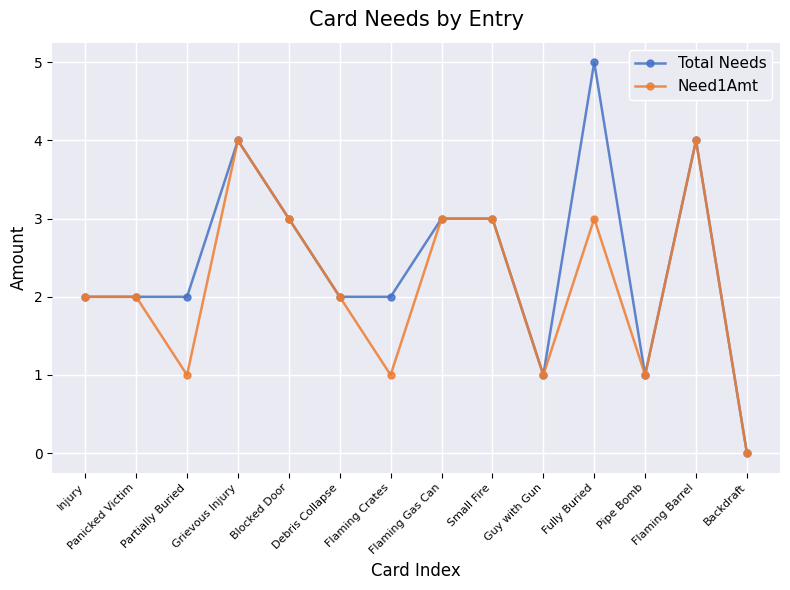

Is this an area chart (filled region under the line)?

No